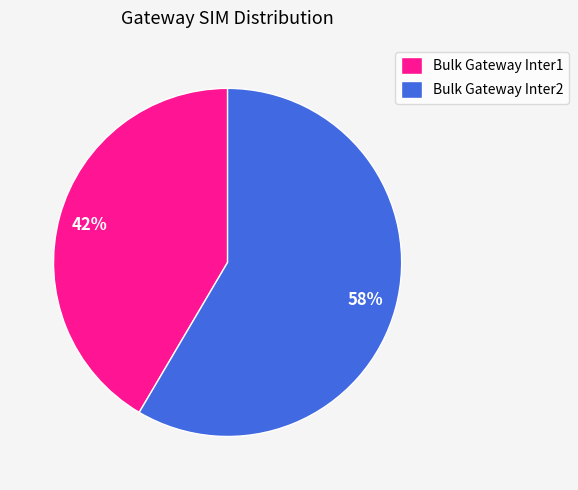

Count the number of slices in the pie.

2